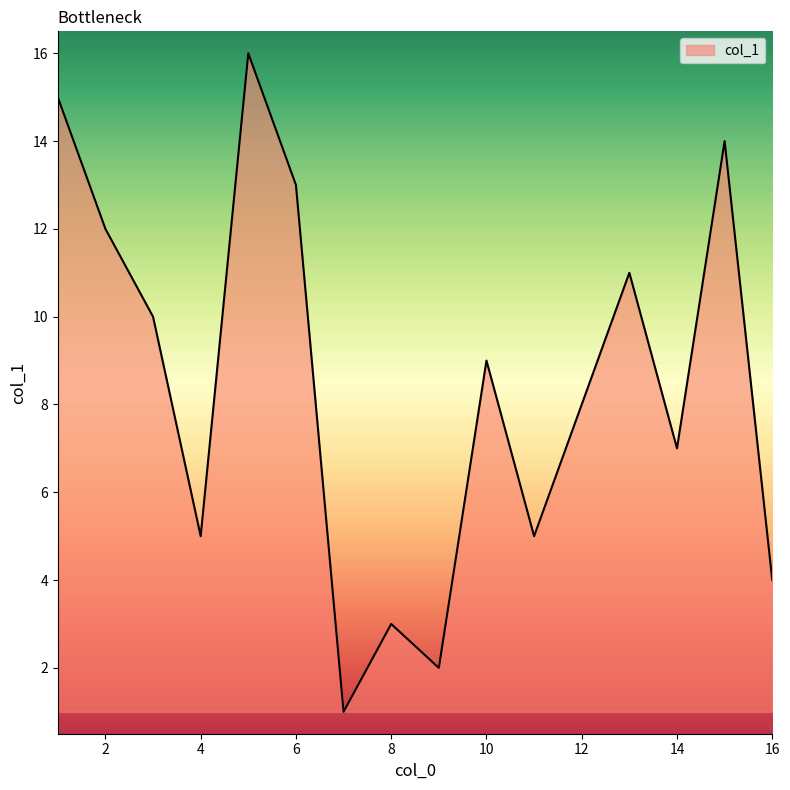

What is the greatest value displayed?

16